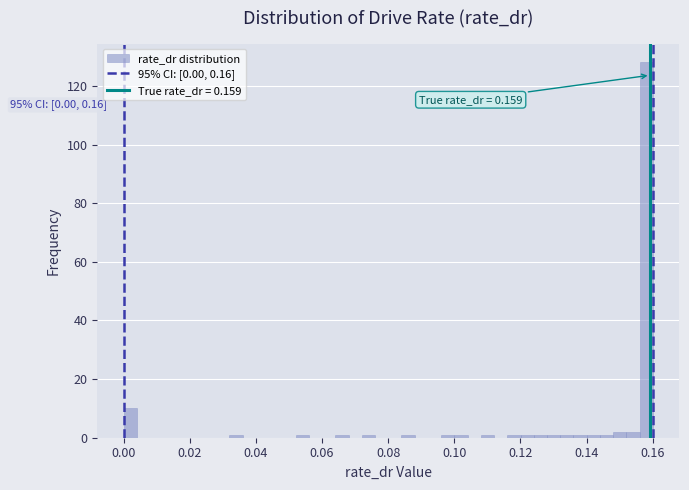

Around what value on the x-axis is the tallest bar? Give the approximate position of its centre, as read against the axis.

0.158